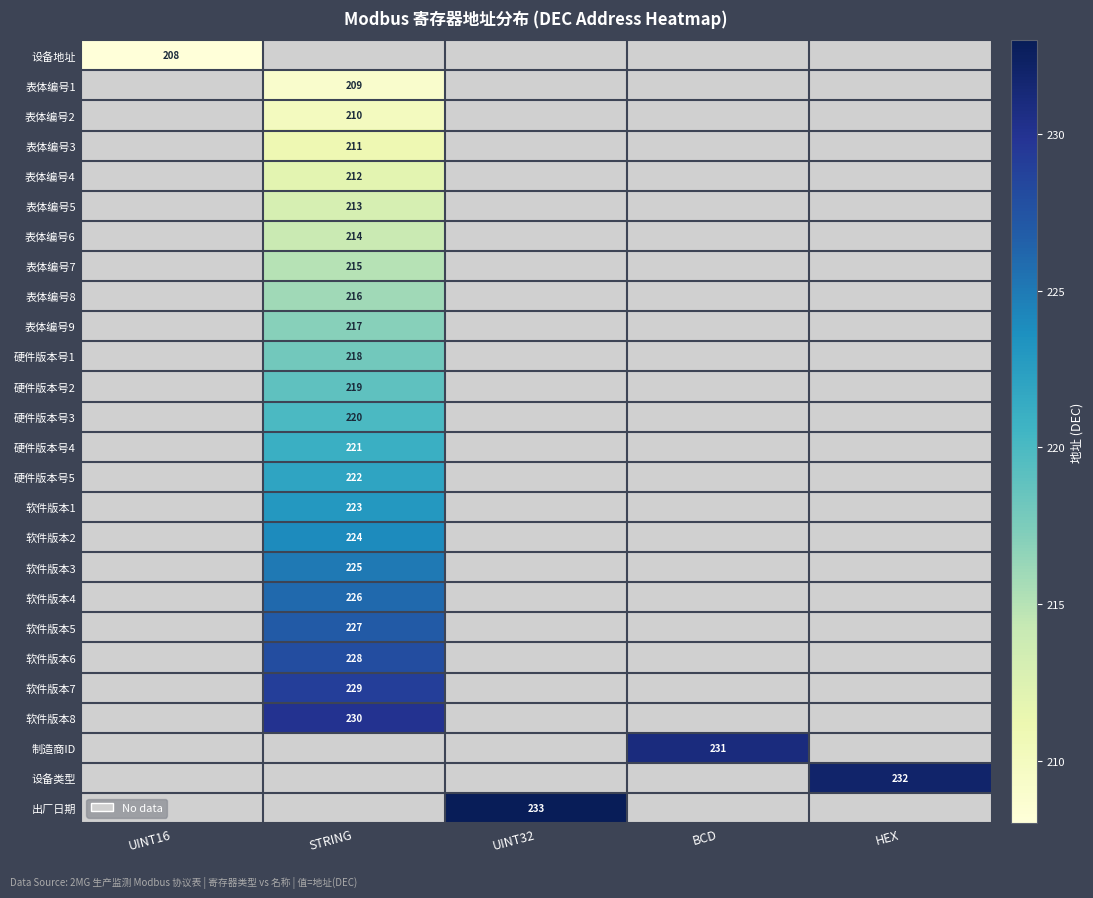

Is it true that 表体编号9 equals 217 at STRING?

True